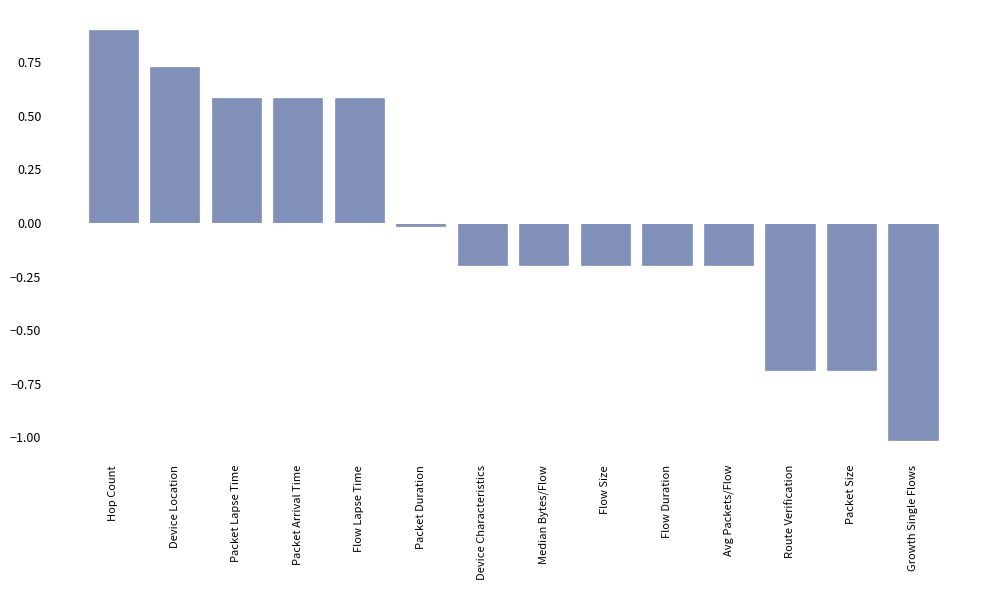

How many bars are there in total?

14